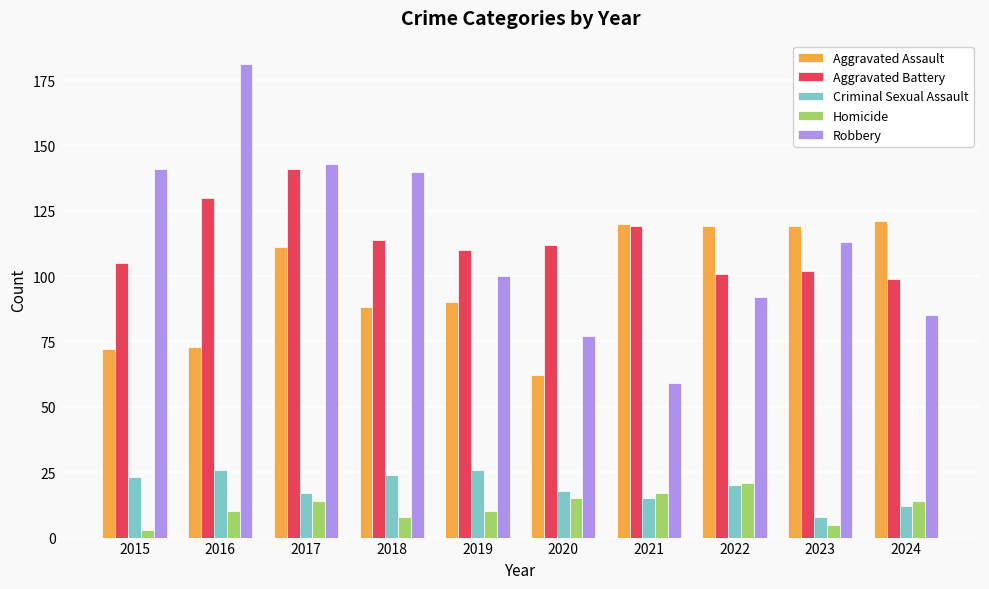

Is the value of Robbery at 2018 greater than the value of Criminal Sexual Assault at 2022?

Yes